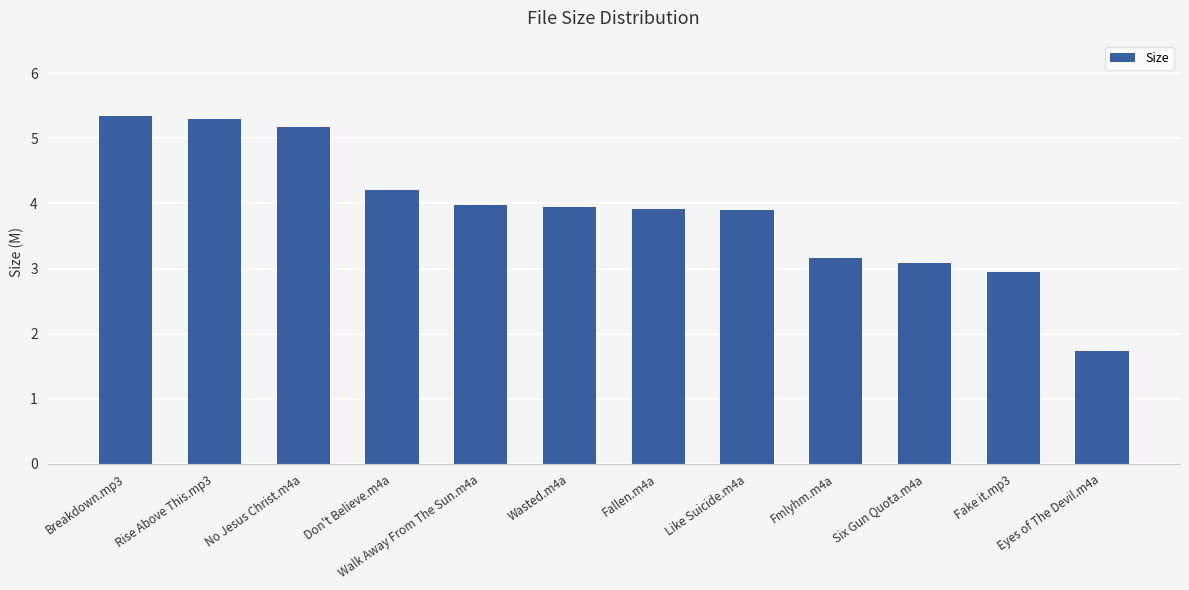

What is the label of the 12th bar from the right?

Breakdown.mp3